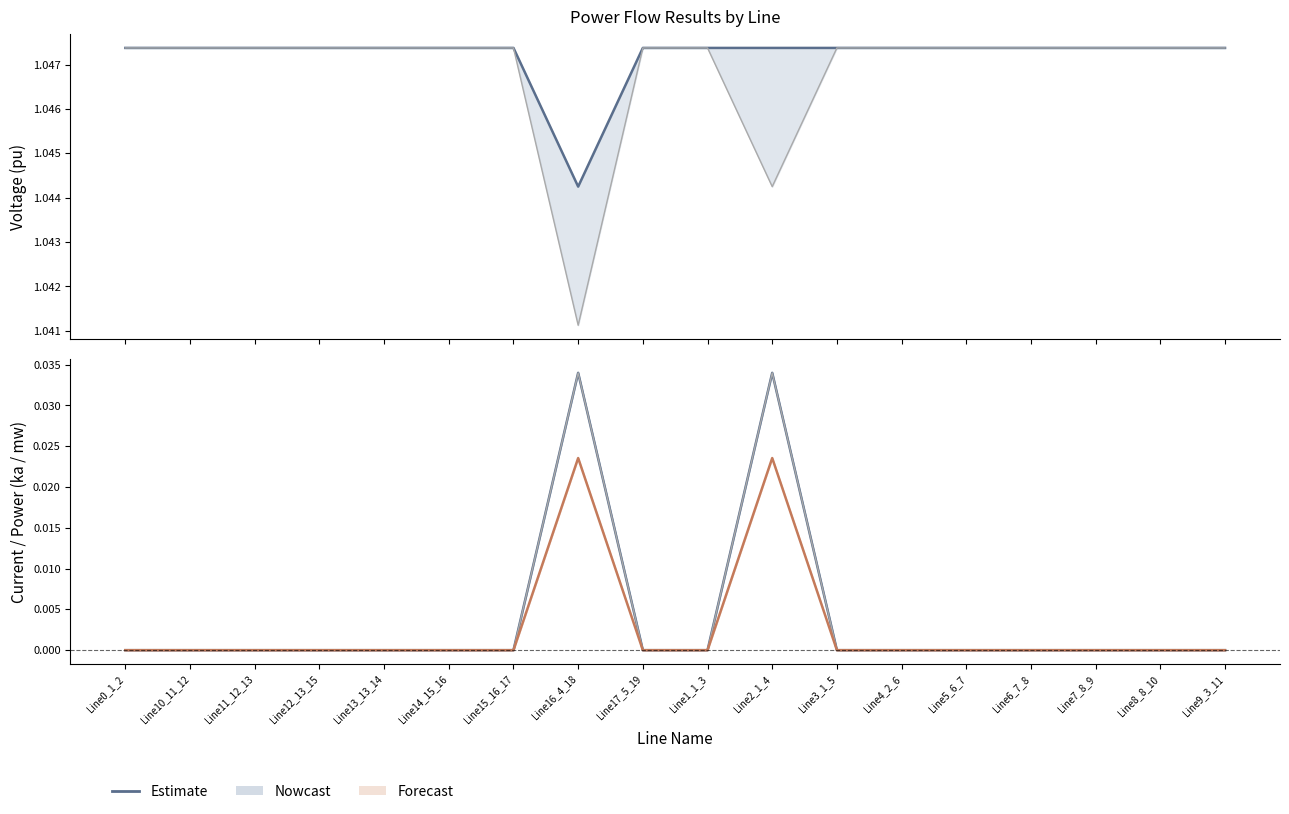

Between Line8_8_10 and Line10_11_12, which is larger?

Line10_11_12